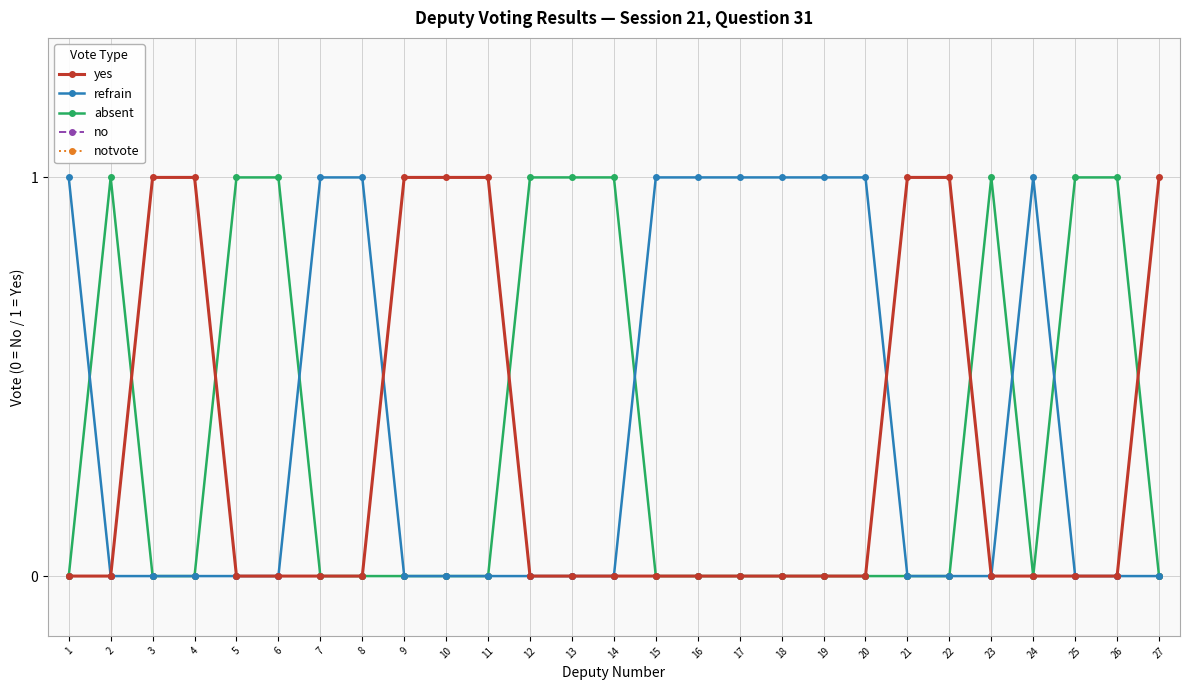

What is the sum of all refrain values?

10